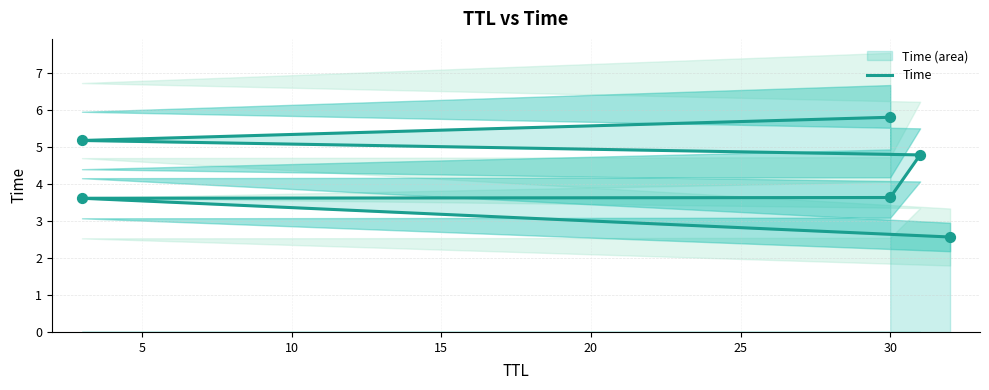

Which has a higher value, 0 or 10?

10